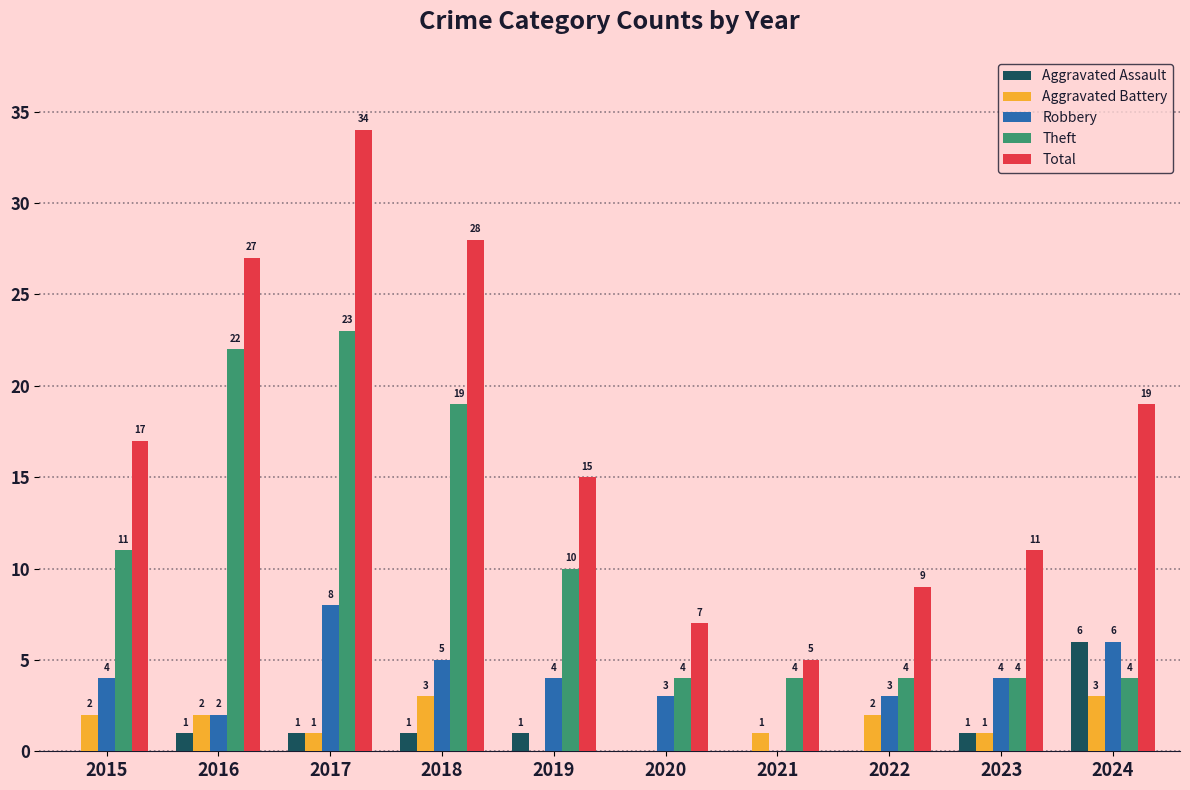

Between 2022 and 2023, which series saw the biggest shift?

Total